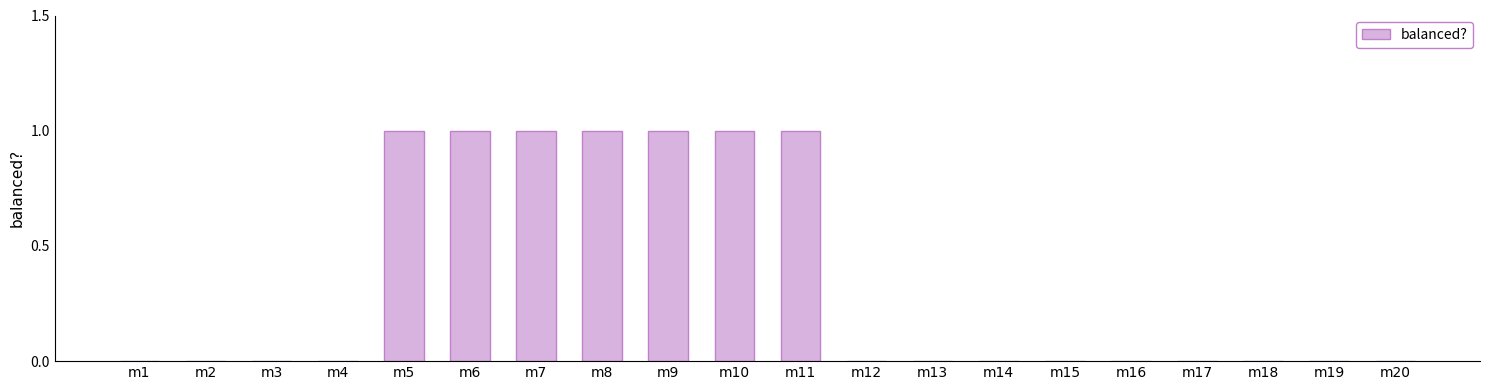

The value at m13 is 0. True or false?

True